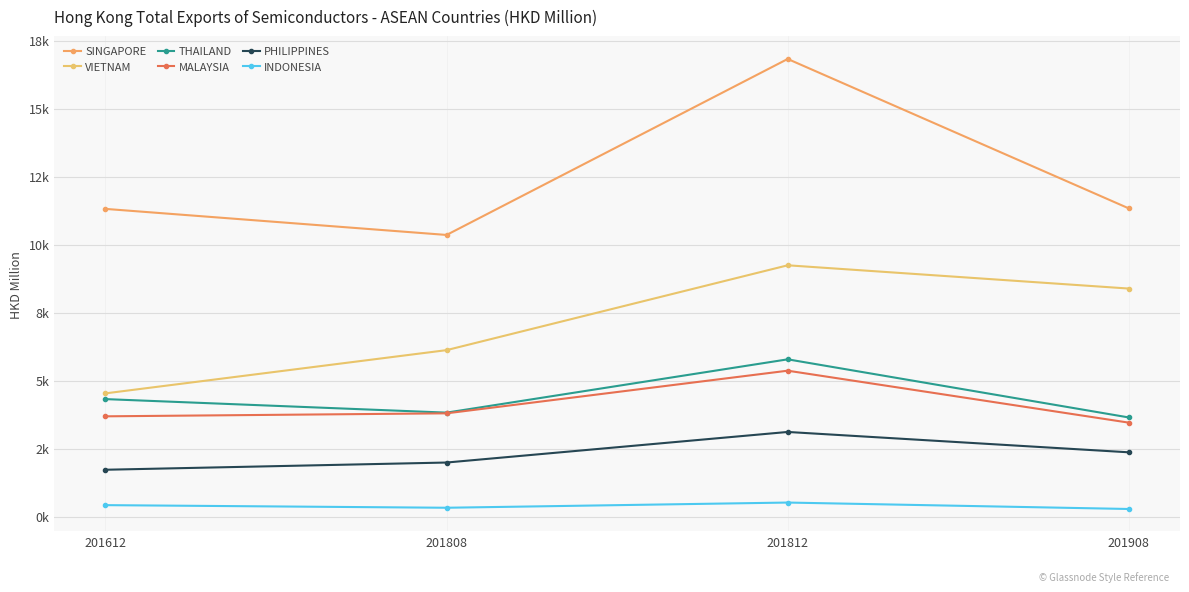

Does the chart have visible grid lines?

Yes